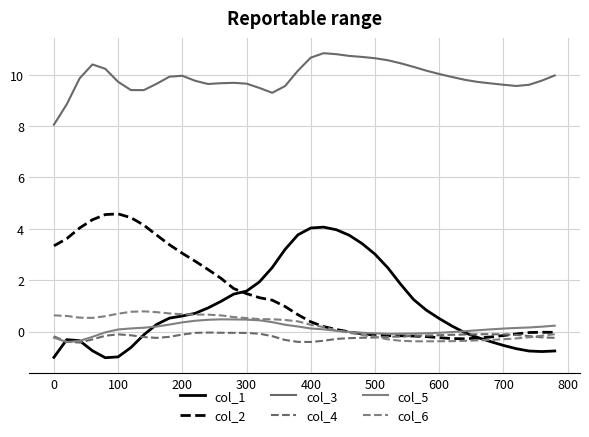

True or false: col_2 has more than 0 interior local peaks.

True